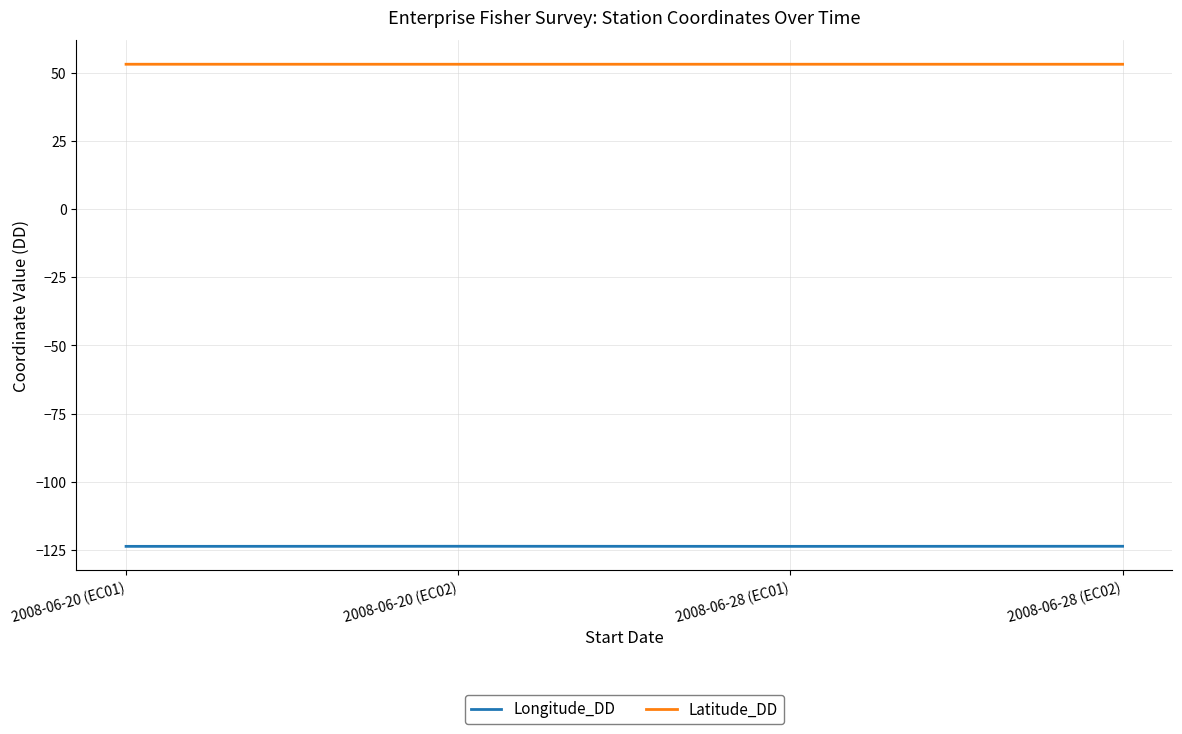

True or false: Latitude_DD and Longitude_DD cross at least once.

False